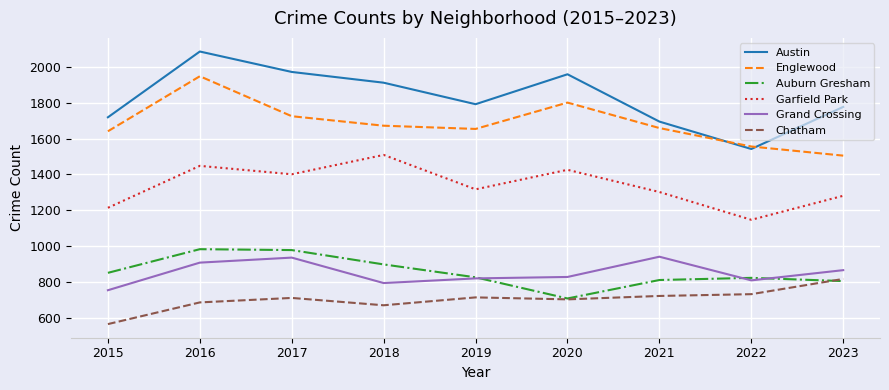

Read the Englewood value at 2017.

1725